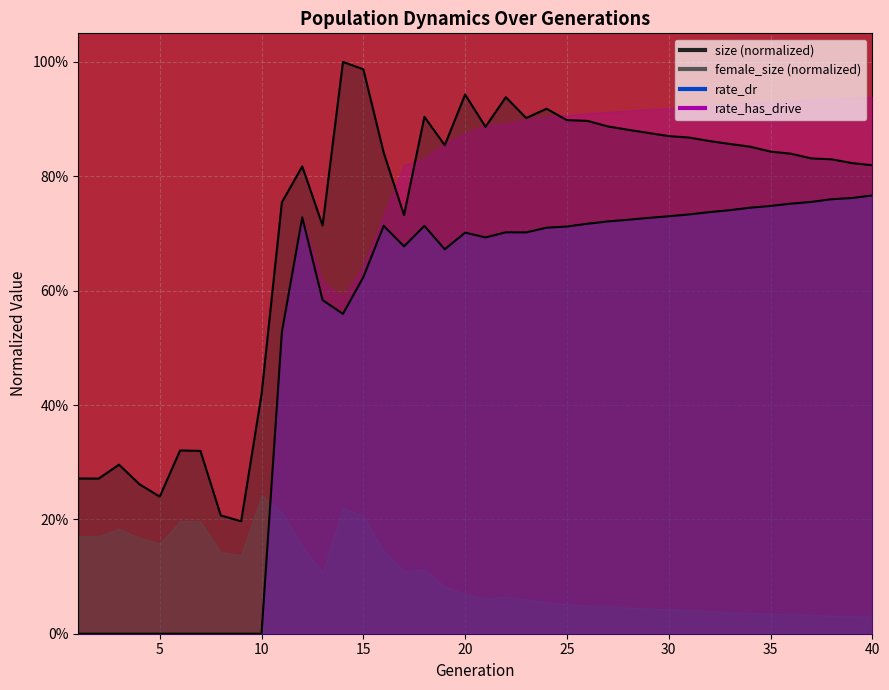

True or false: rate_dr has a value of -0.3 at 9.

False